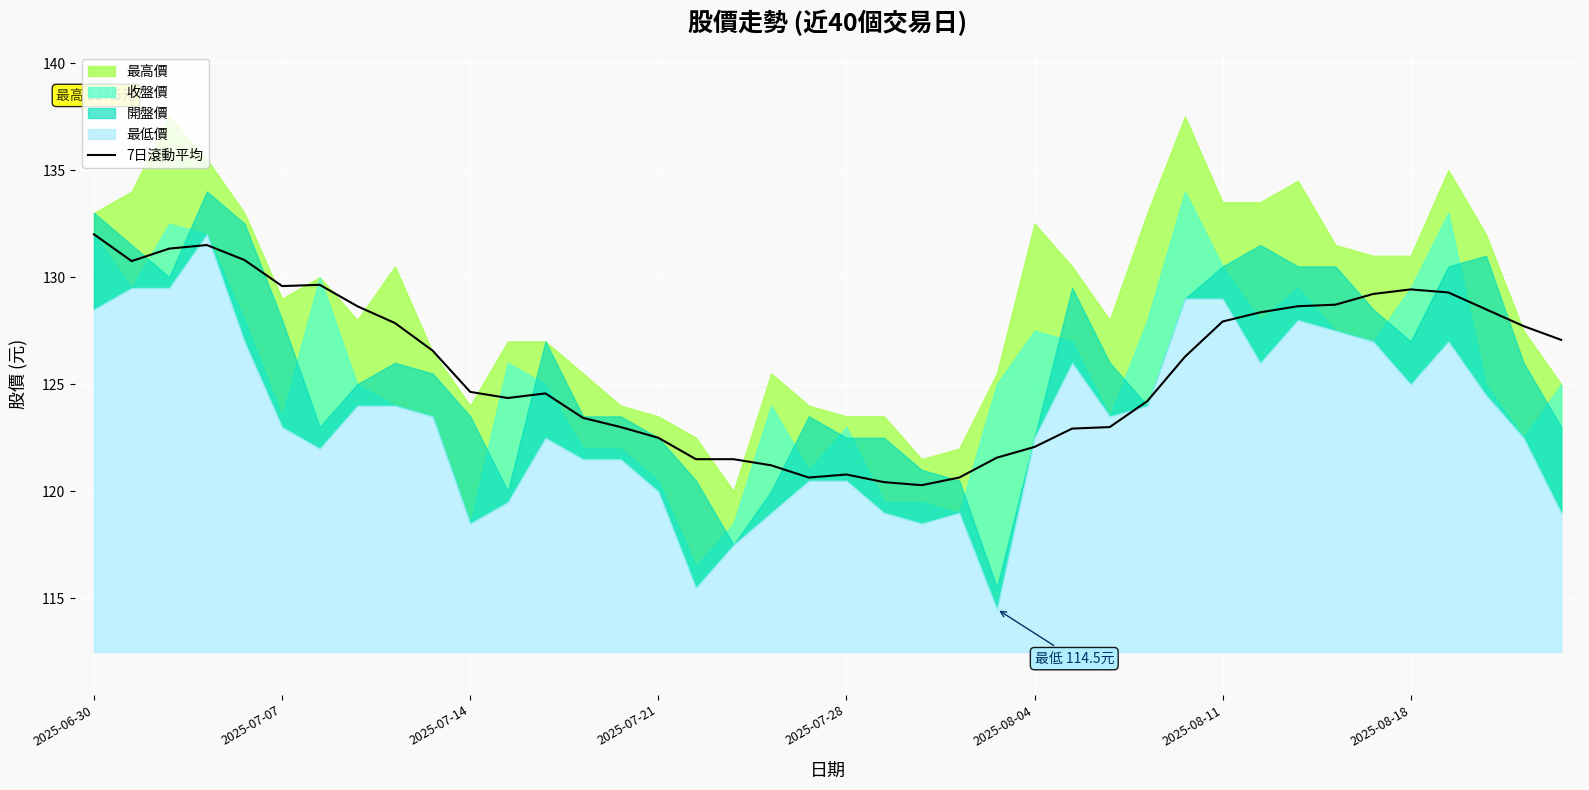

The value of 7日滾動平均 at 2025-08-04 is 52.4. True or false?

False